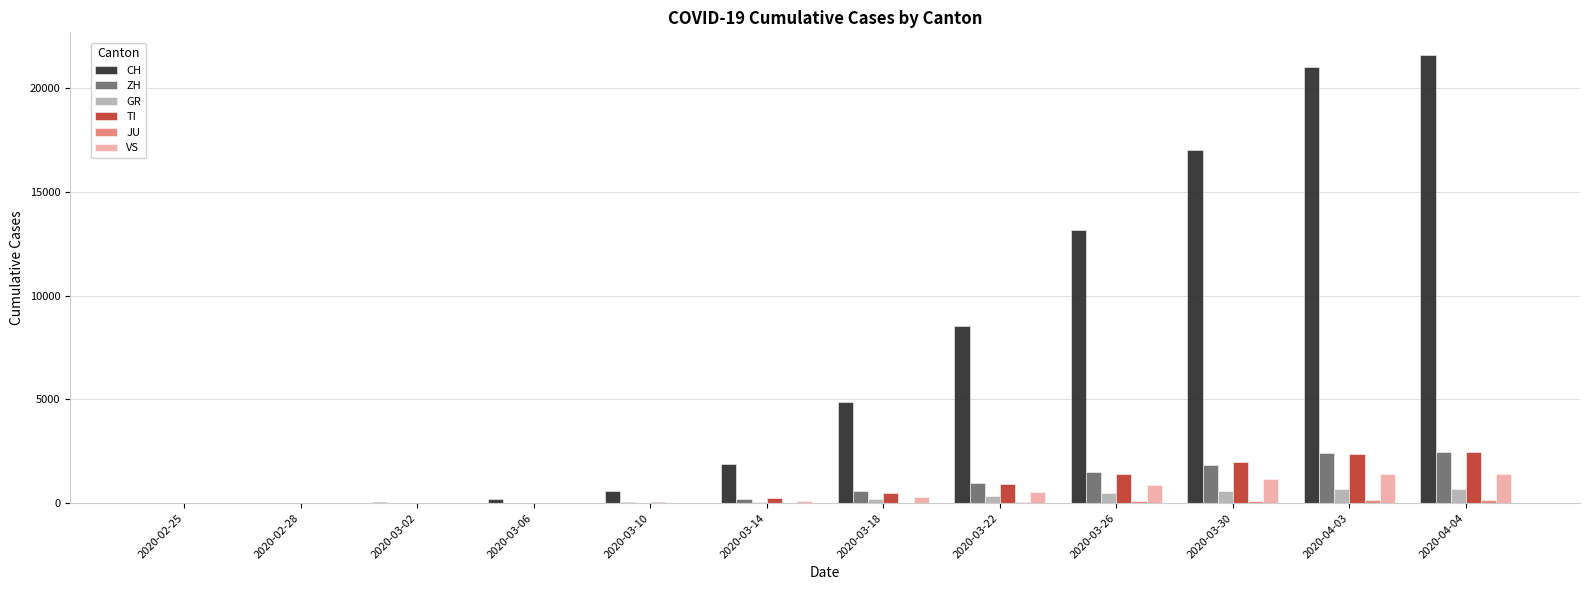

Which series changed the most between 2020-03-14 and 2020-04-04?

CH